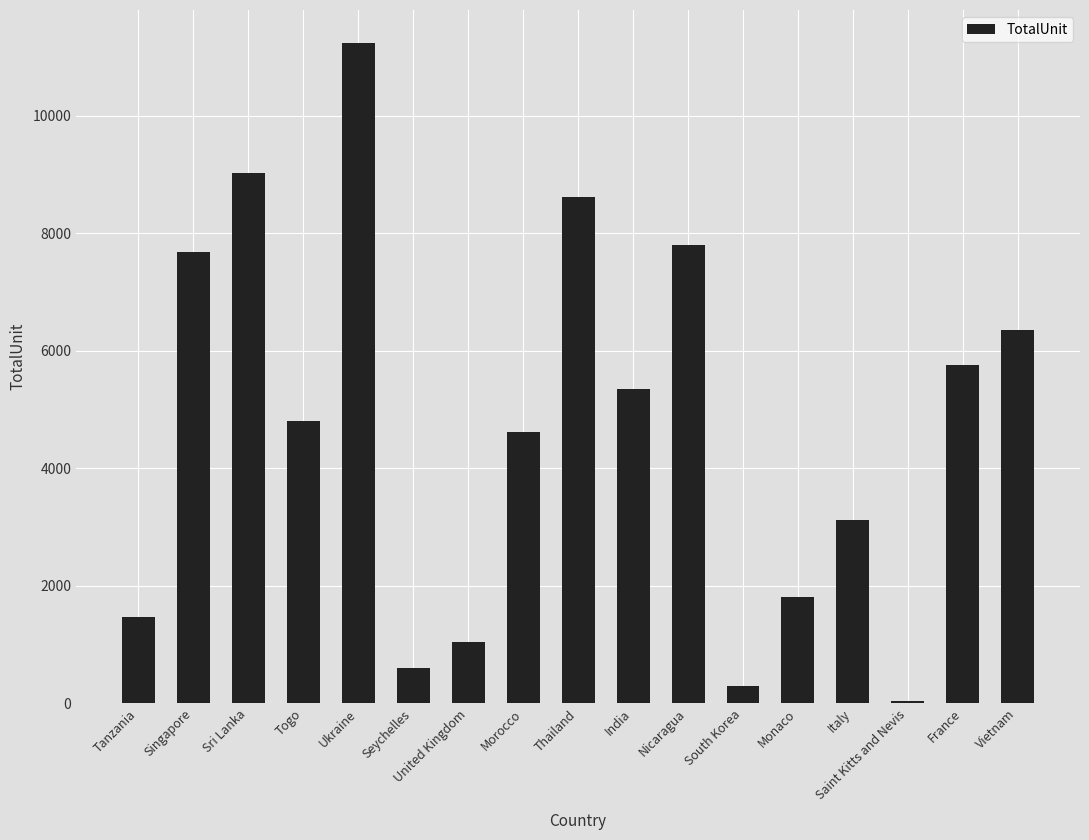

The value at Togo is 4806. True or false?

True